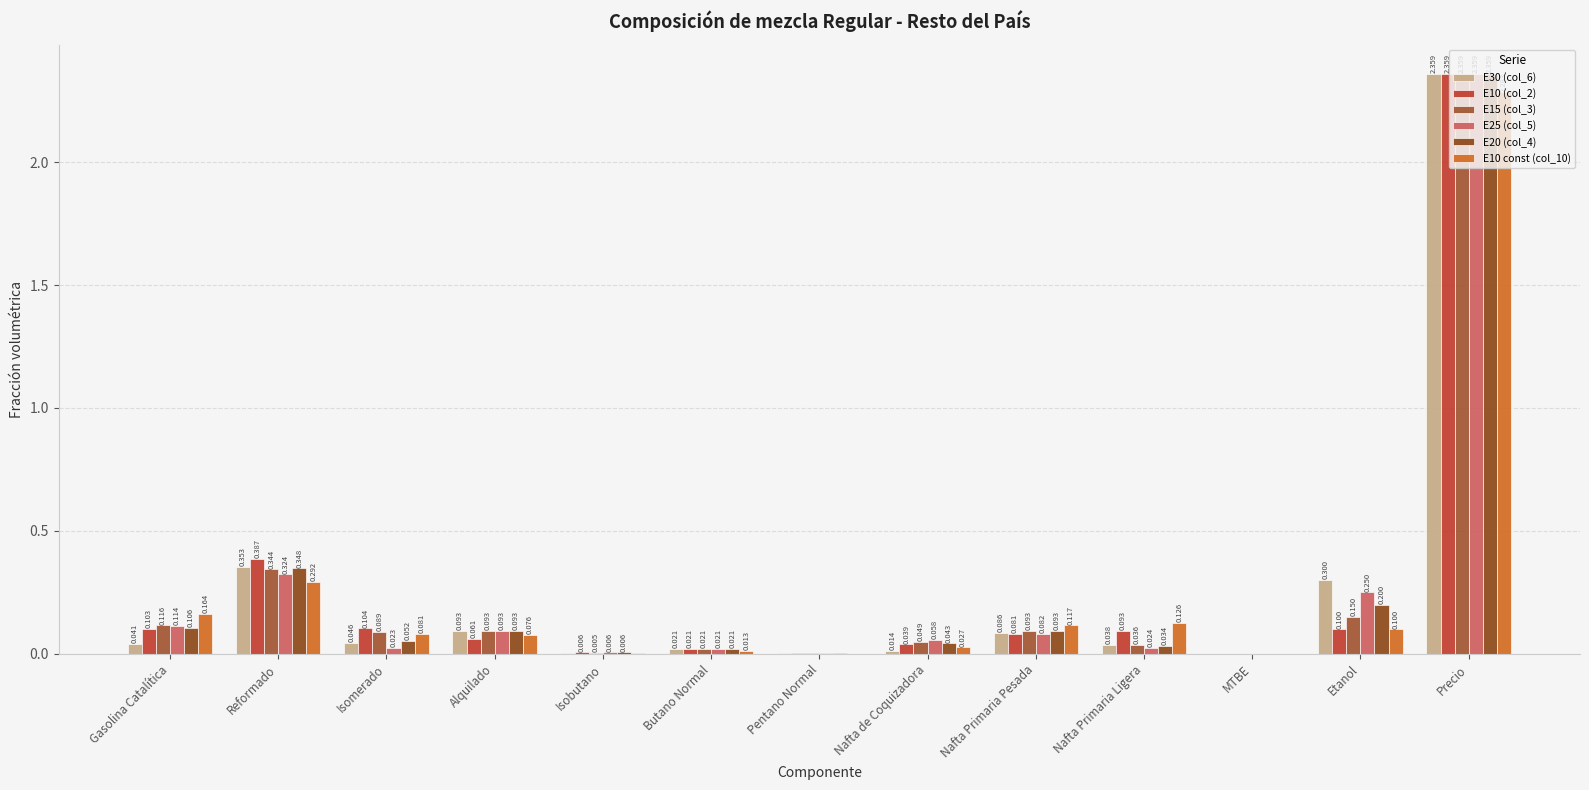

What is the highest value of the E25 (col_5) series?

2.4